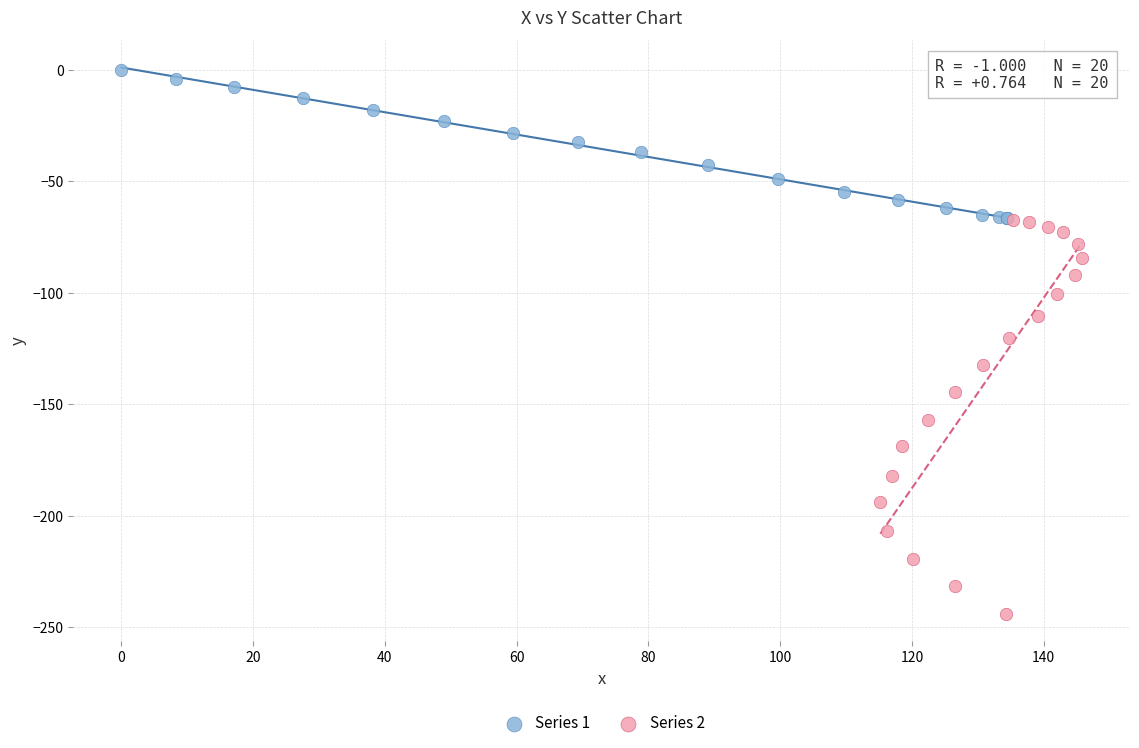

Which series contains the highest Y value?

Series 1